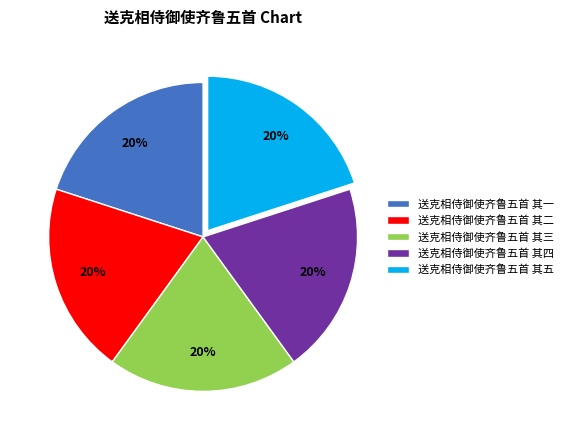

Combined, do 送克相侍御使齐鲁五首 其三 and 送克相侍御使齐鲁五首 其五 account for over 50%?

No